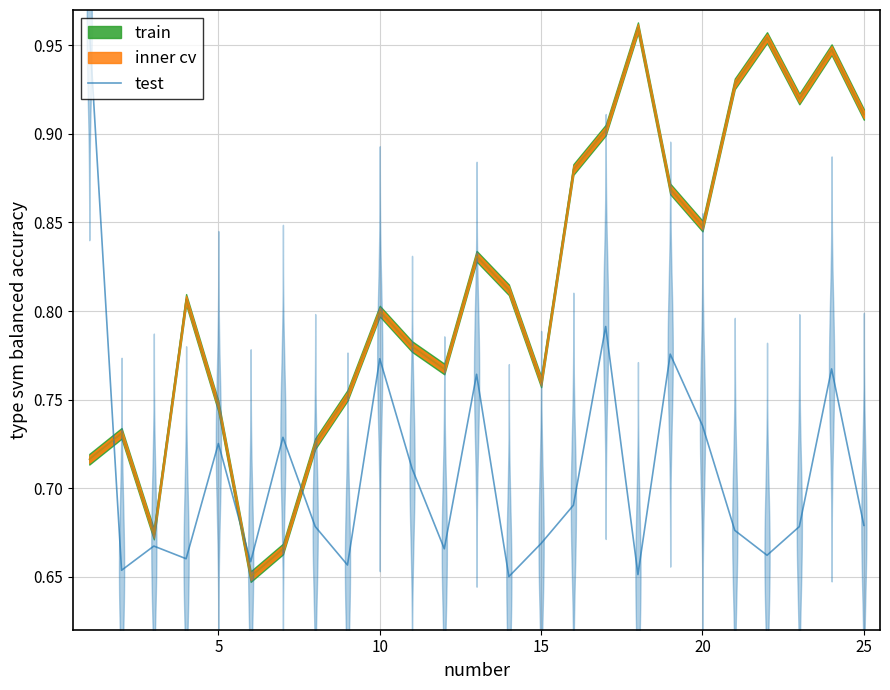

Which has a higher value, 14 or 10?

14